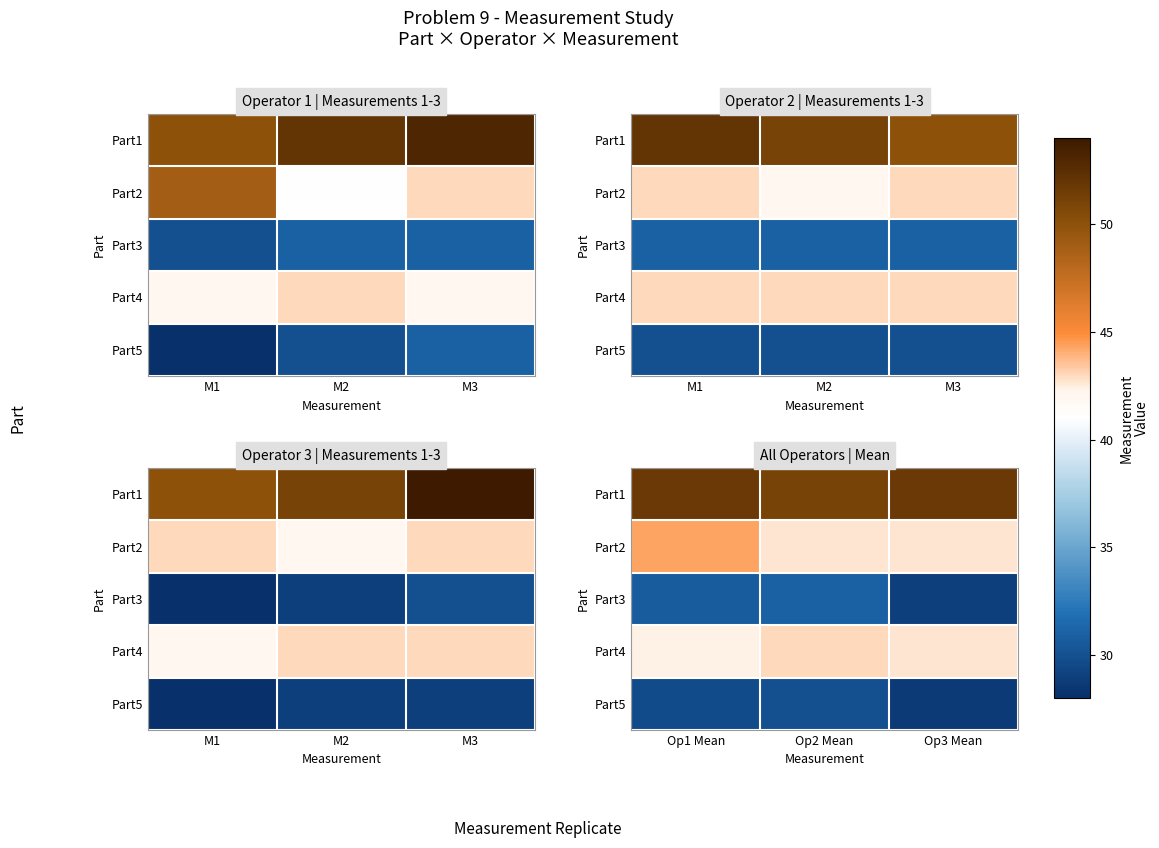

Count the Part2 values in the range 42 to 44.

2